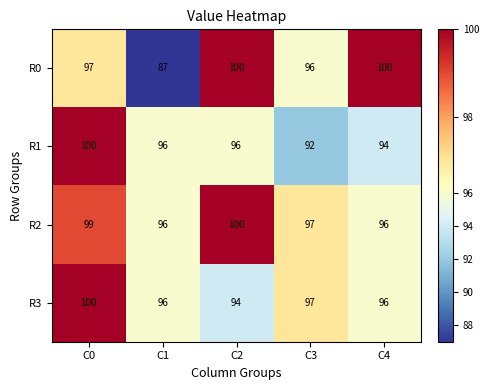

At which category is the sum across all series the highest?

C0